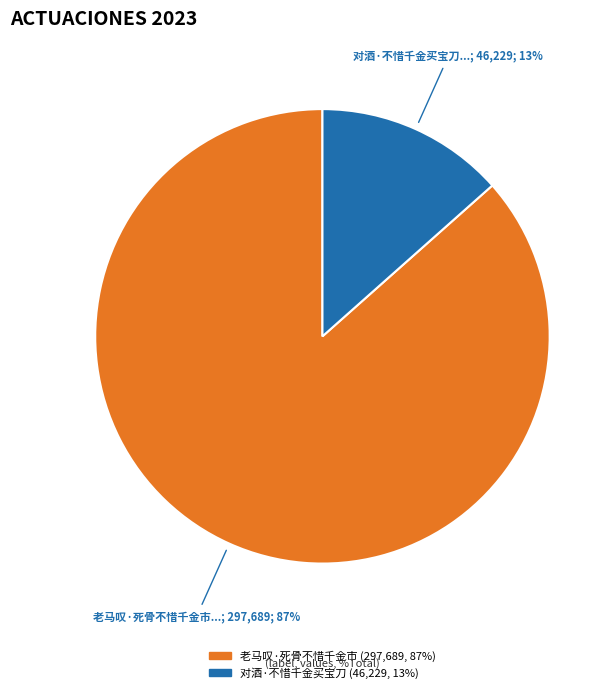

Is it true that 老马叹·死骨不惜千金市 is 87% of the pie?

True